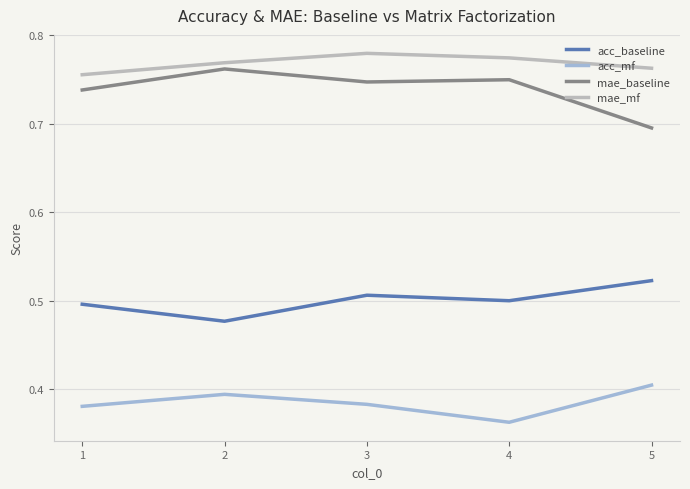

True or false: acc_mf has more than 1 points higher than both neighbors.

False